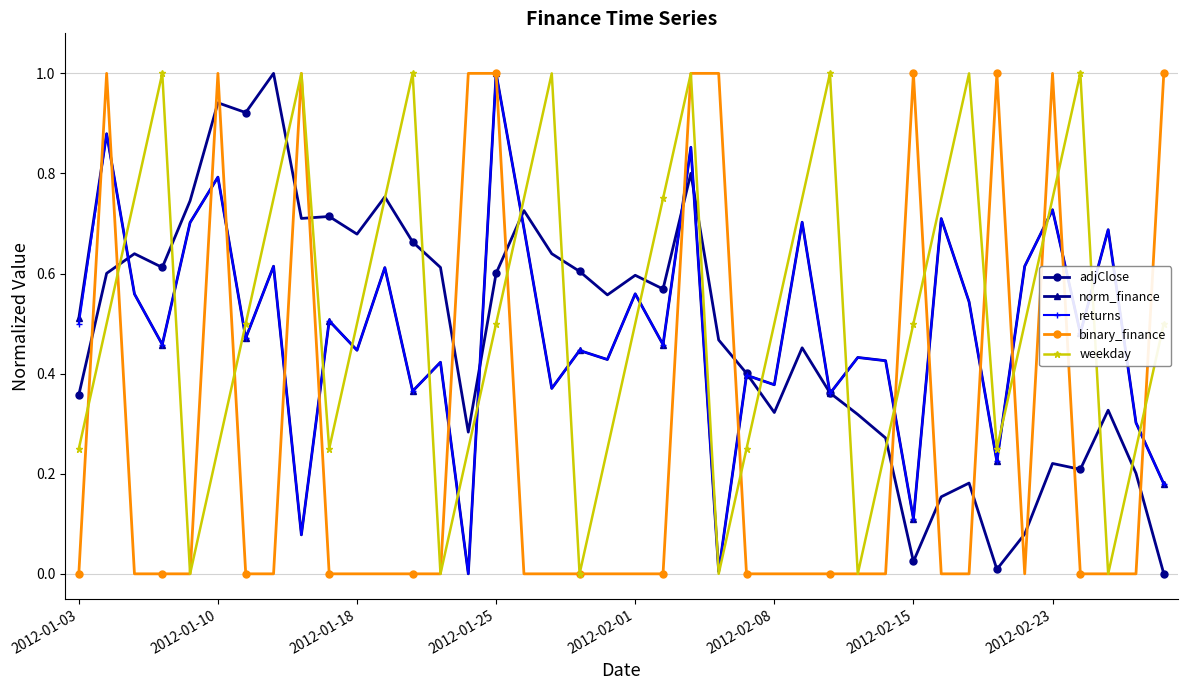

In weekday, how many points are higher than both neighbors (excluding endpoints)?

8